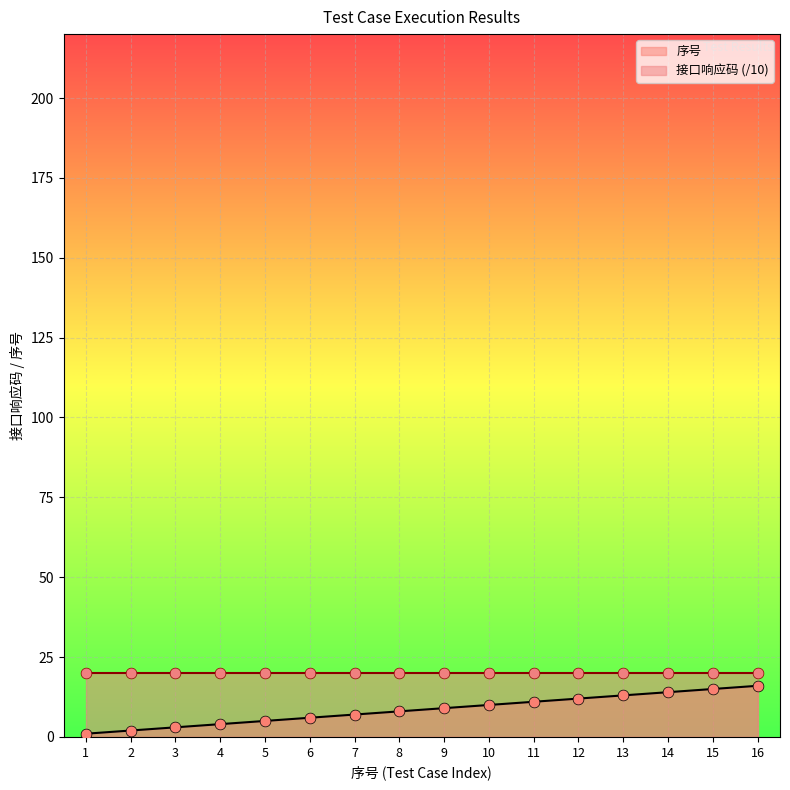

What is the change in value from 11 to 13?

+2